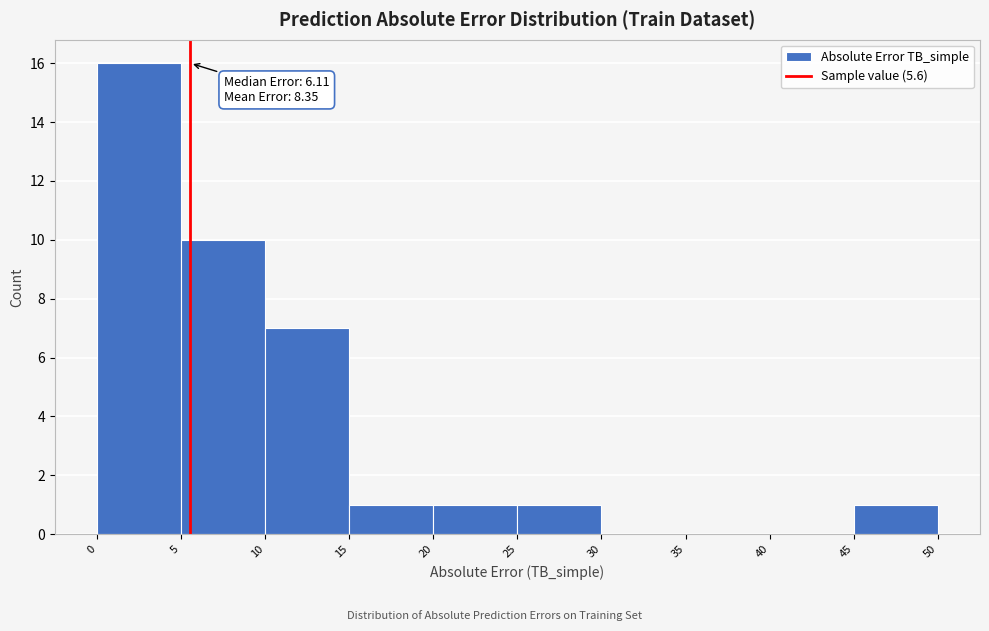

Which range on the x-axis has the tallest bar?

0 to 5